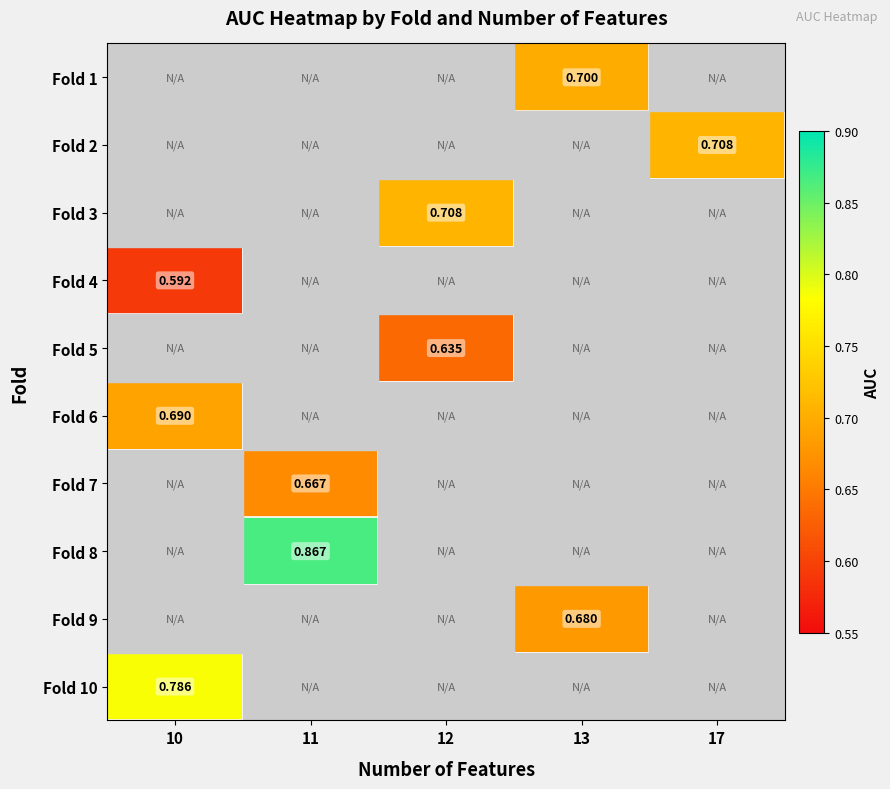

List the labels in order of Fold 7 value, largest first.

10, 11, 12, 13, 17